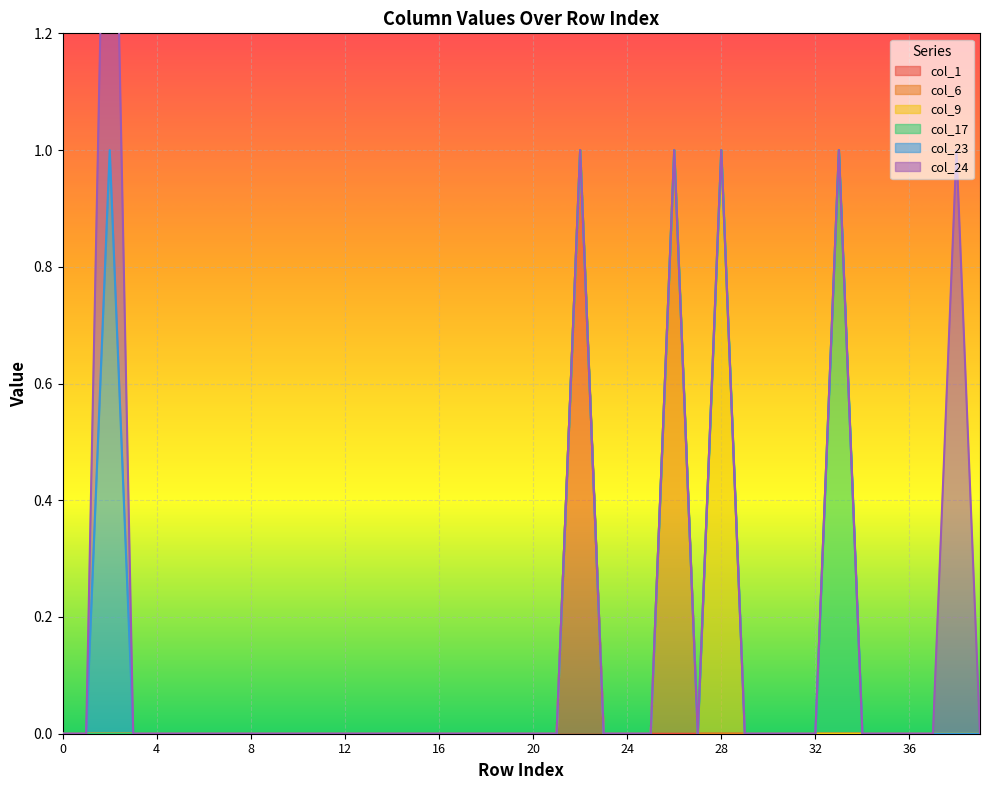

Is the value of col_23 at 19 greater than the value of col_17 at 11?

No